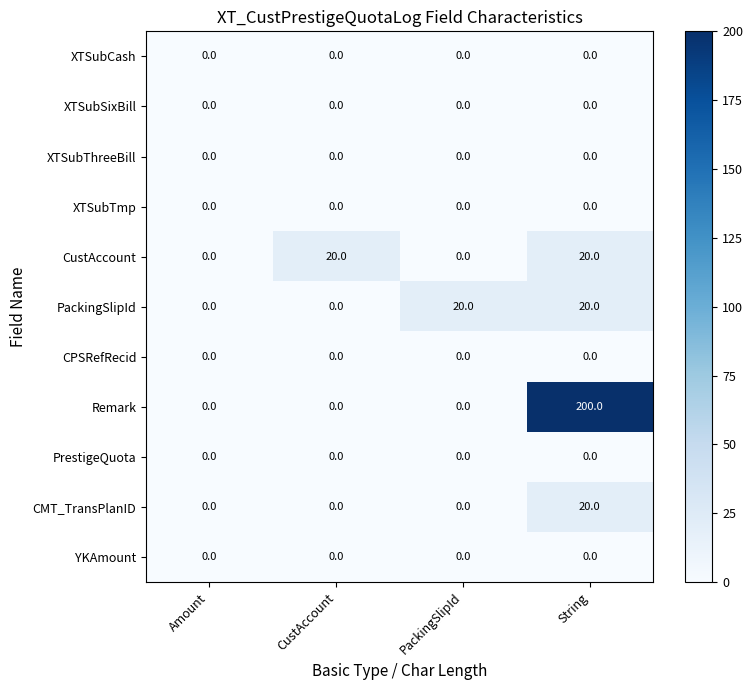

The XTSubTmp series shows 0 at String. True or false?

True